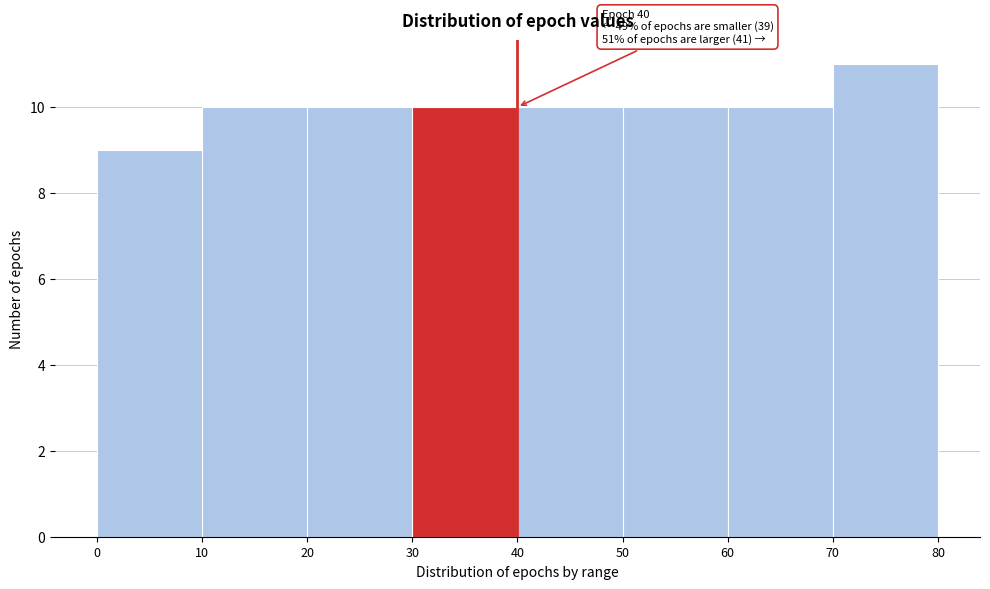

Which range on the x-axis has the tallest bar?

70 to 80